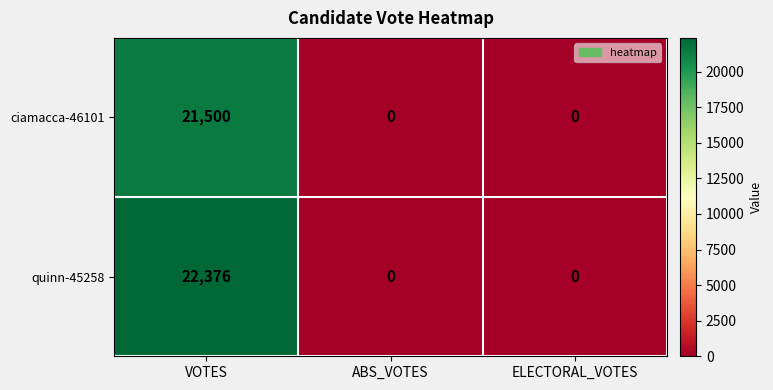

Count the number of data series in this chart.

2